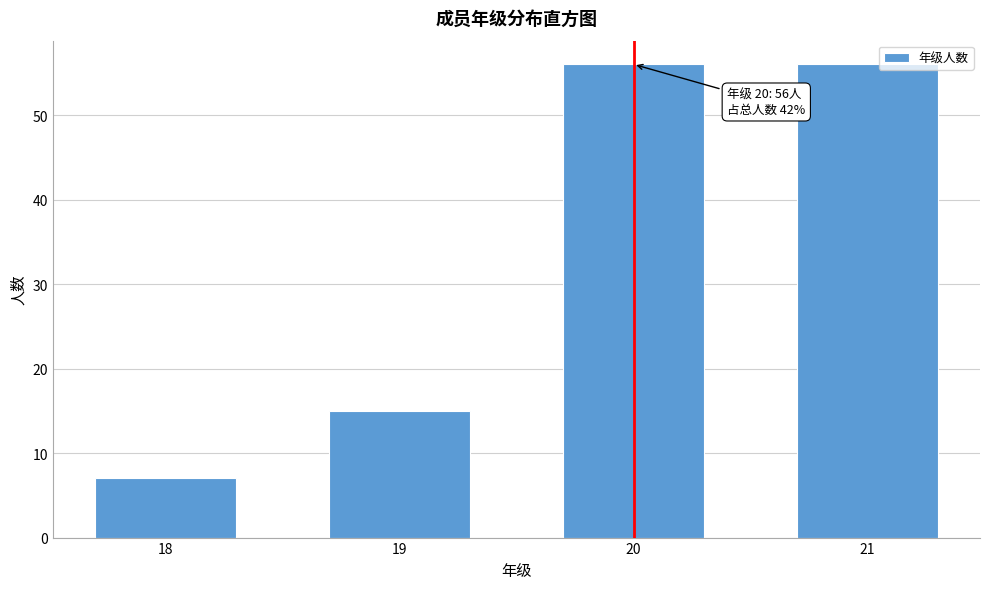

Reading left to right, transcribe all the data shown in this chart.

7	15	56	56